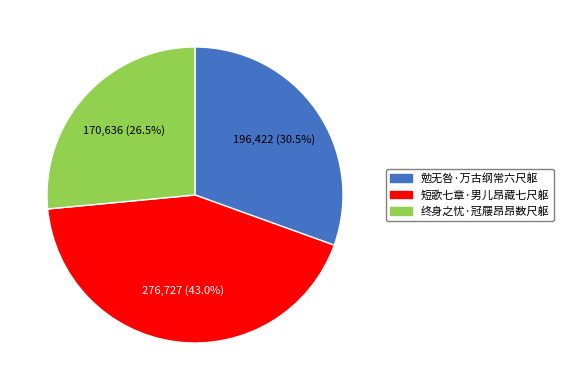

Is it true that 终身之忧·冠屦昂昂数尺躯 is 36% of the pie?

False